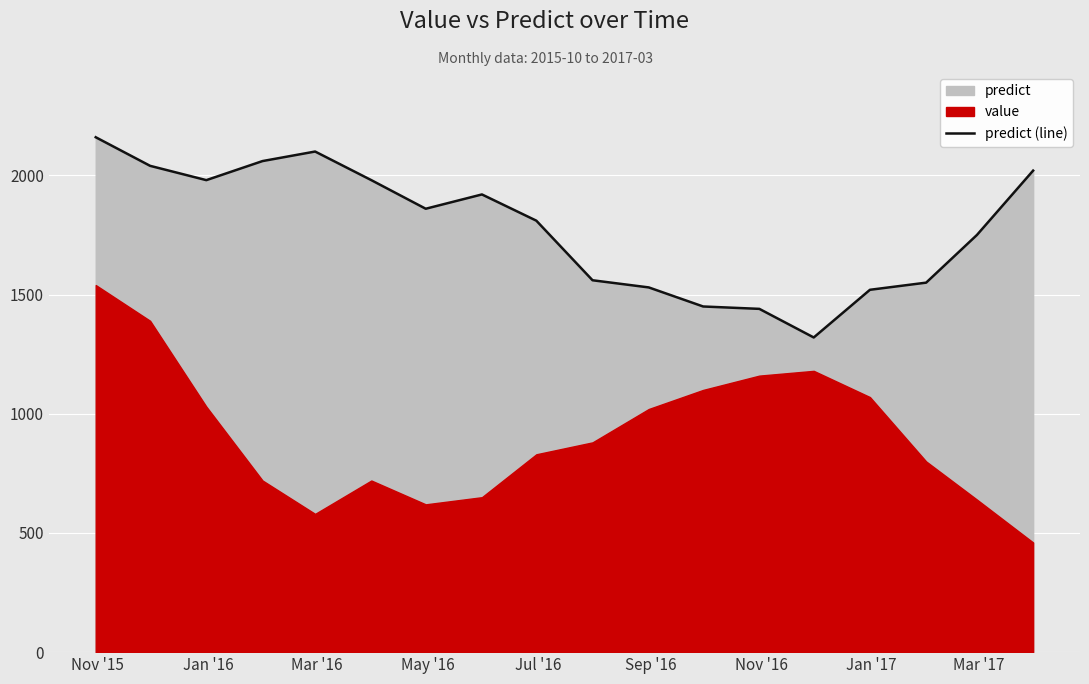

What is the lowest value of the predict (line) series?

1320